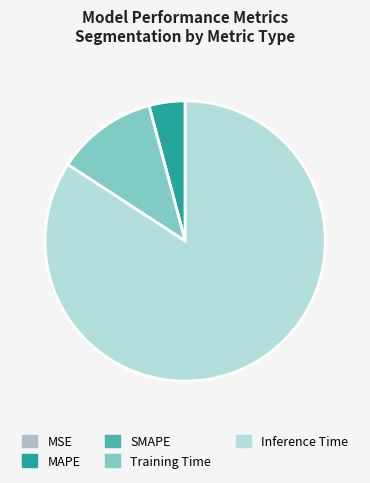

Which slice is the smallest?

SMAPE